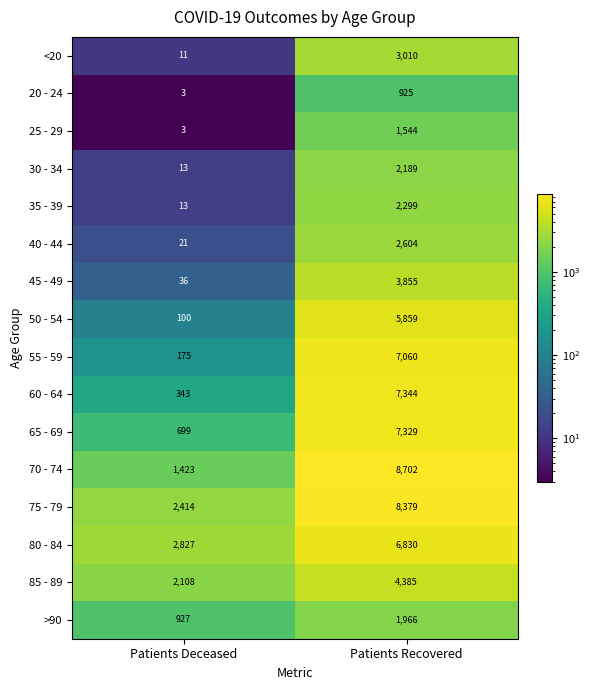

At which category is the sum across all series the highest?

Patients Recovered